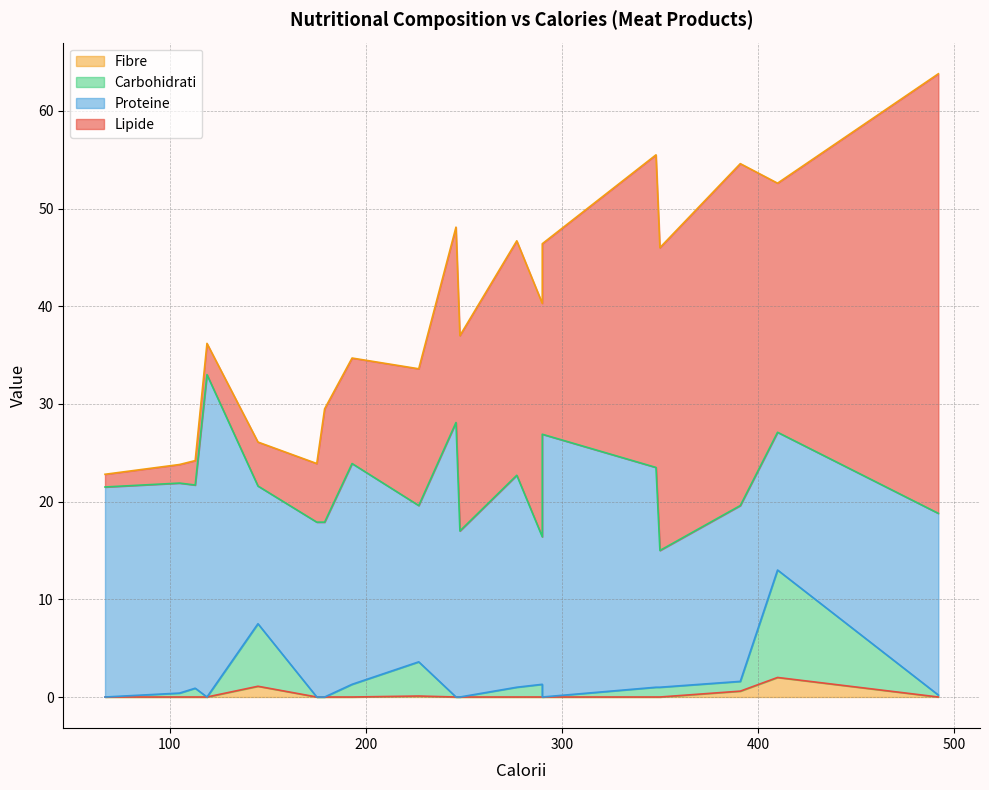

Rank the categories by Lipide value from highest to lowest.

492, 391, 348, 350, 410, 277, 290, 248, 246, 290, 227, 179, 193, 175, 145, 119, 113, 105, 67